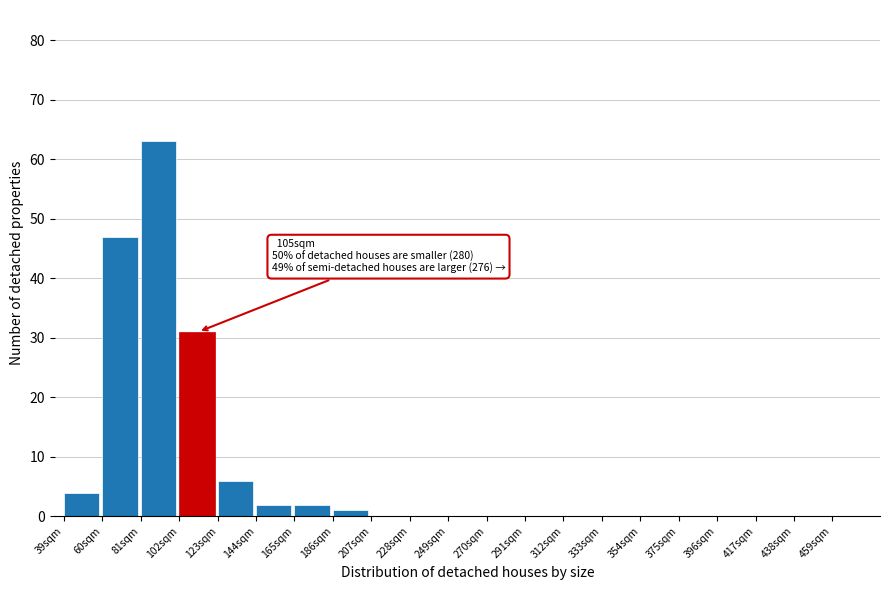

Over which range of the x-axis is the bar tallest?

81 to 102